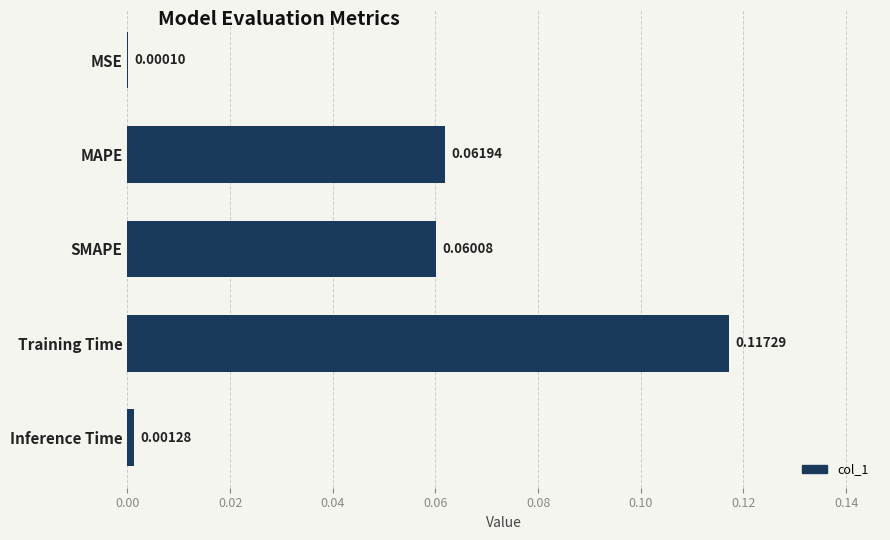

Between MAPE and Training Time, which is larger?

Training Time